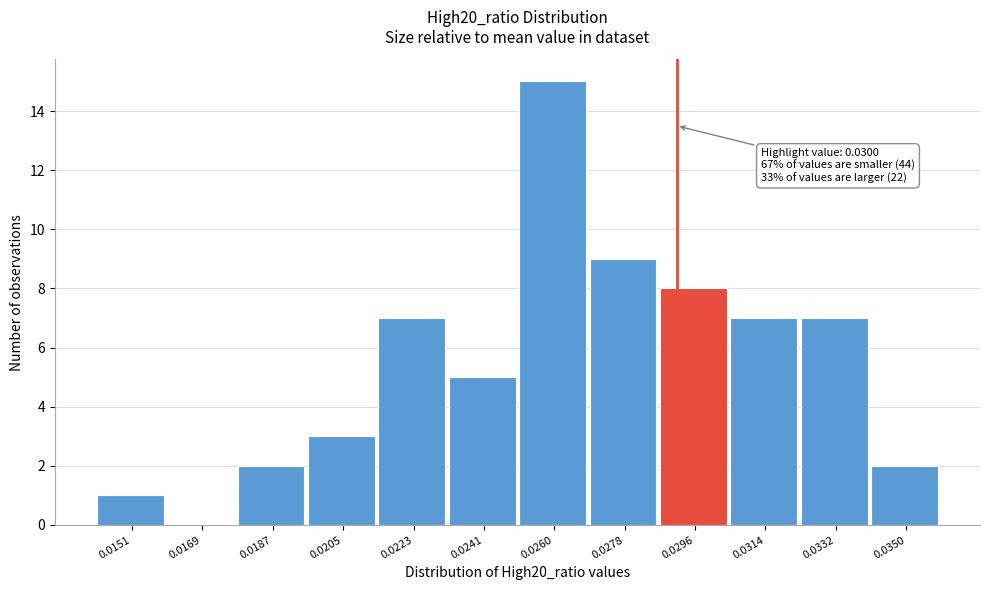

Reading left to right, what are all the values shown in this chart?

0.0151=1	0.0169=0	0.0187=2	0.0205=3	0.0223=7	0.0241=5	0.0260=15	0.0278=9	0.0296=8	0.0314=7	0.0332=7	0.0350=2